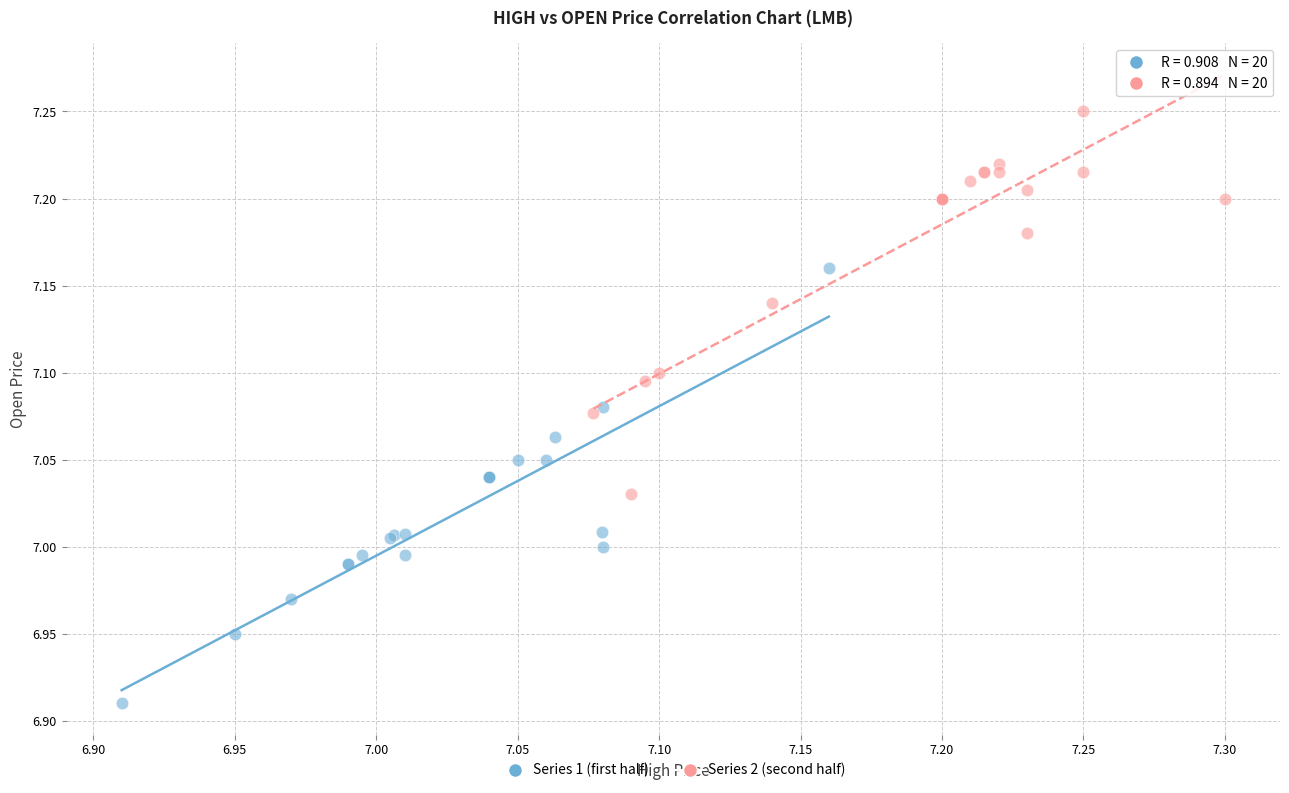

Which series reaches the maximum Y coordinate?

Series 2 (second half)